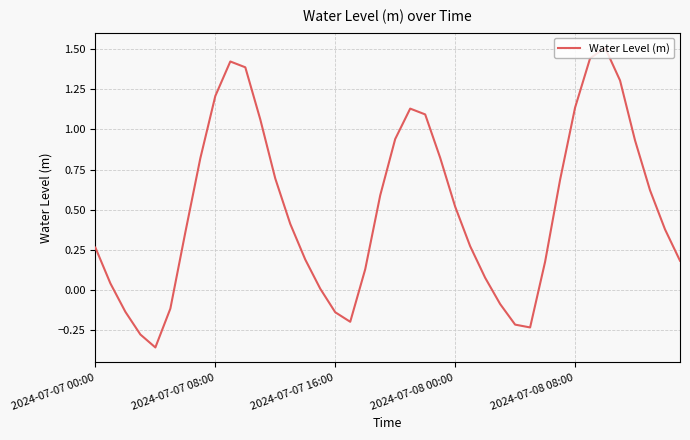

What is the maximum value shown in the chart?

1.5